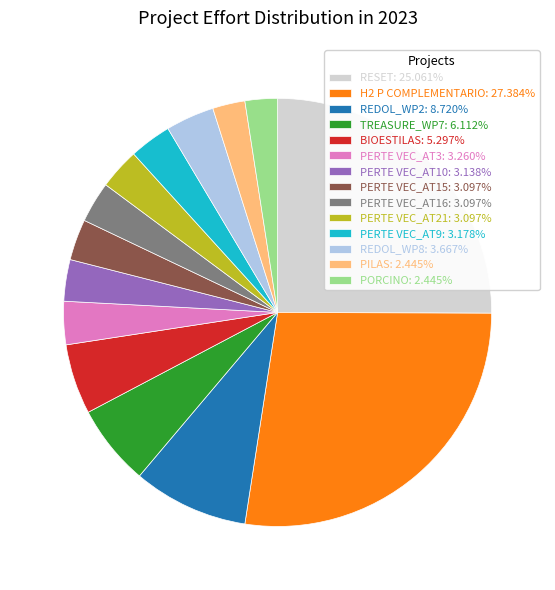

Do PILAS: 2.445% and PERTE VEC_AT3: 3.260% together represent more than half of the pie?

No